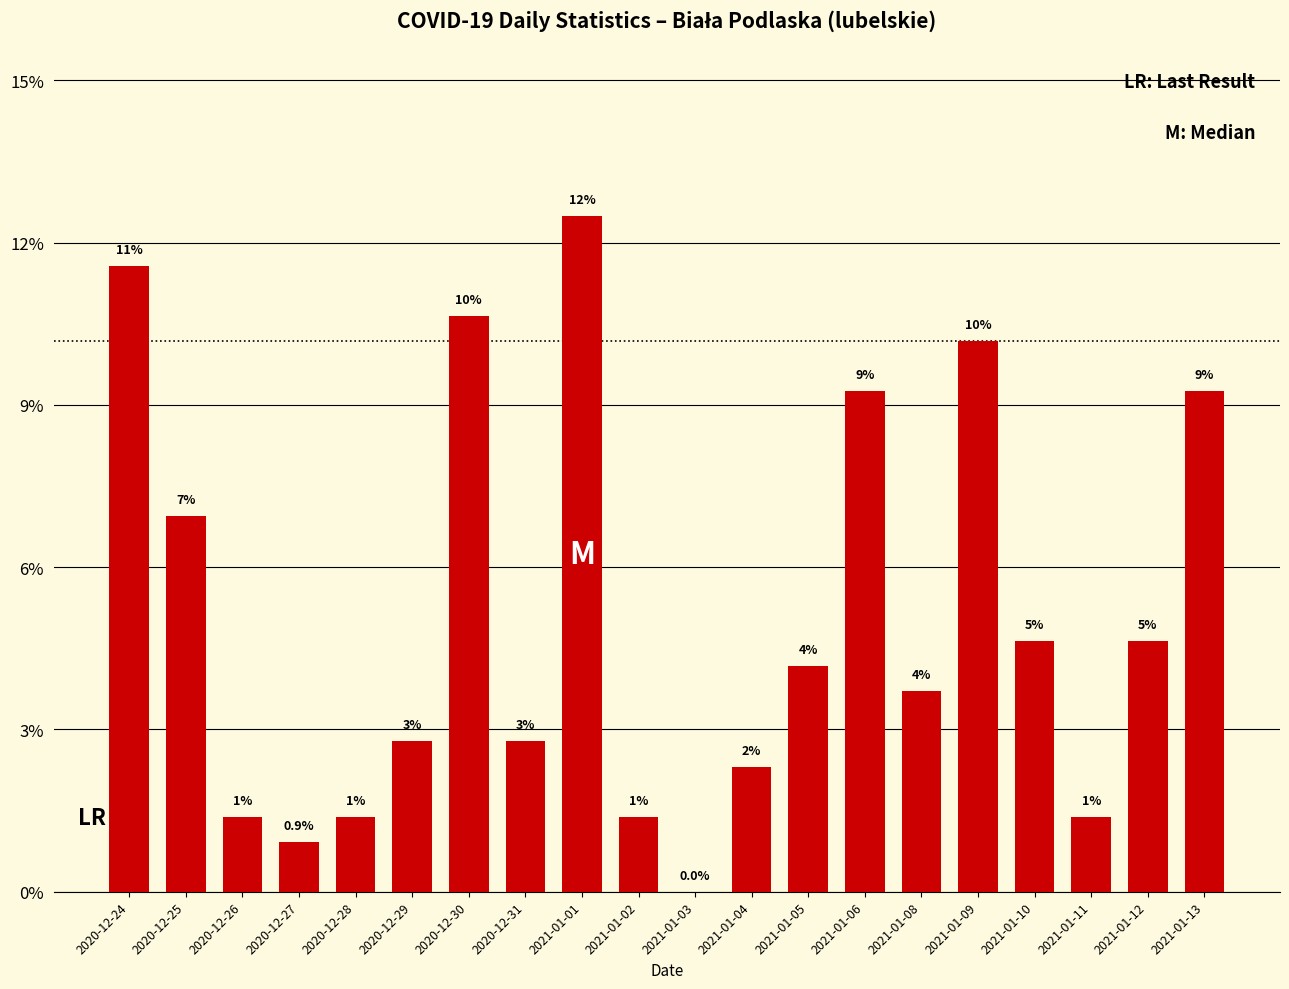

Does the chart contain stacked bars?

No